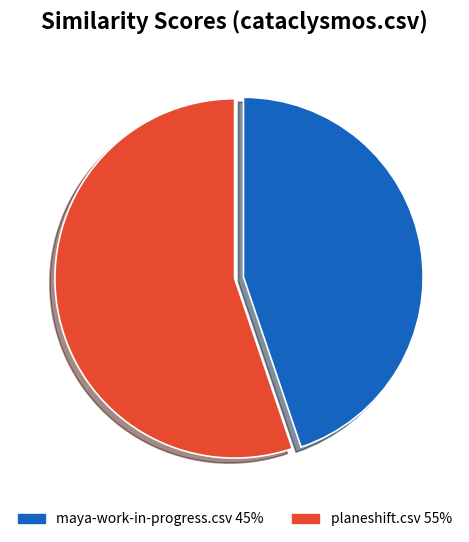

Is there a majority slice in this chart?

Yes